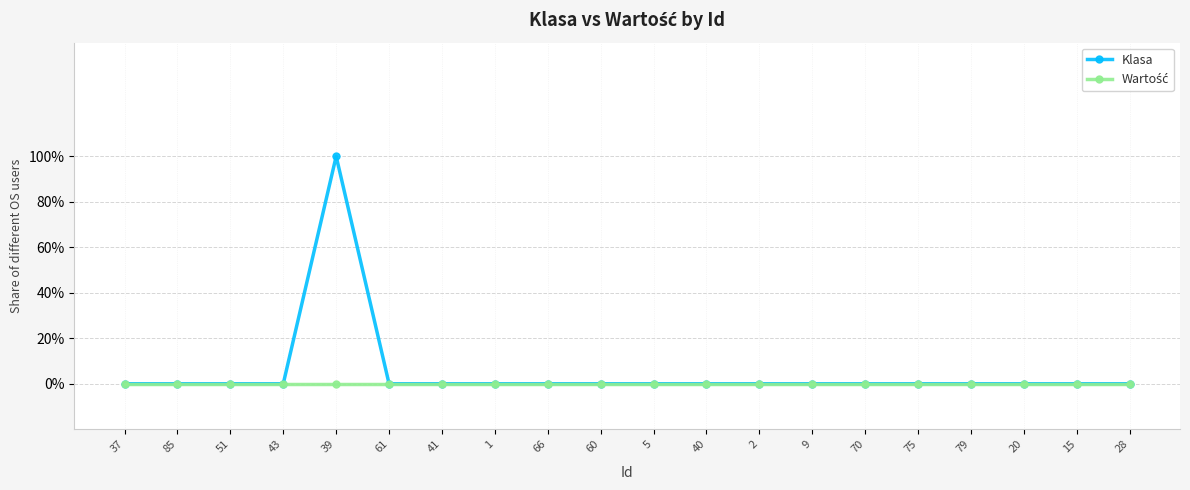

Rank the series by their maximum value, from highest to lowest.

Klasa, Wartość